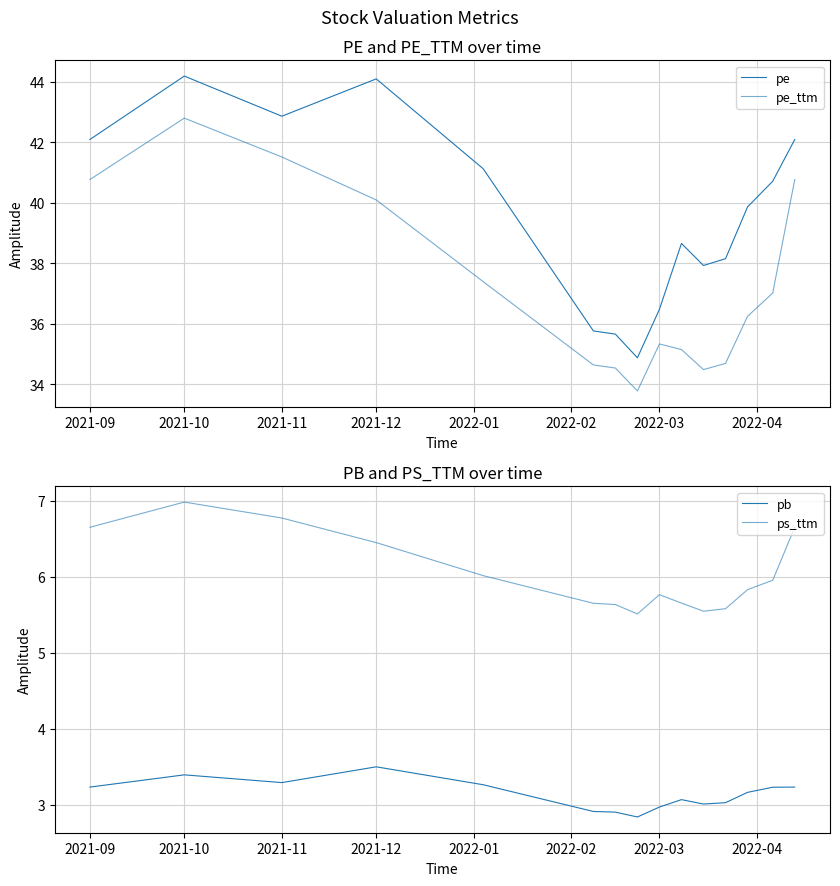

What are all the series names shown in the legend?

pe, pe_ttm, pb, ps_ttm